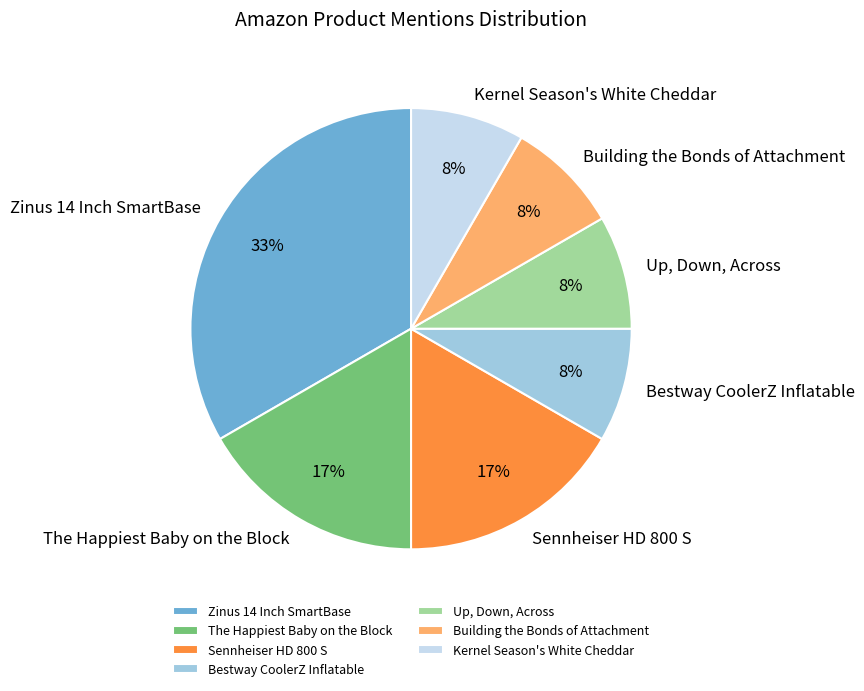

Is Building the Bonds of Attachment the majority of the pie?

No